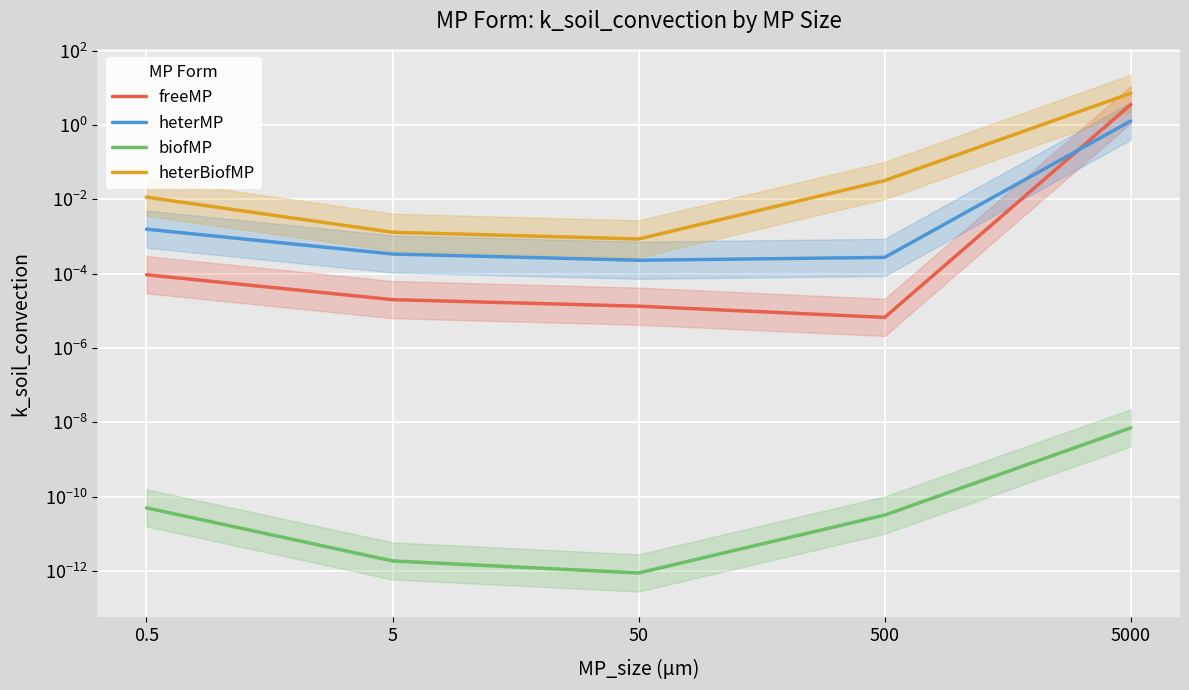

What is the greatest value displayed?

7.1